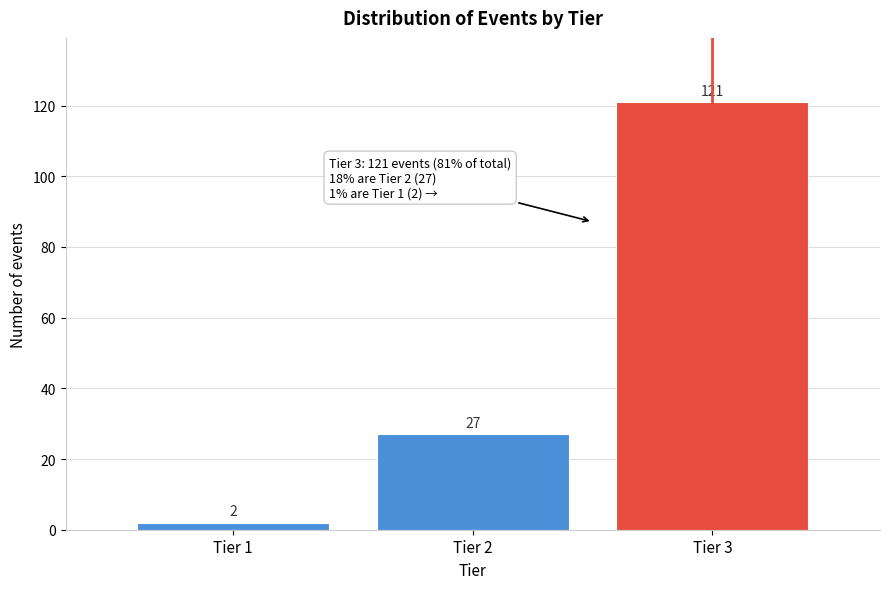

Reading left to right, what are all the values shown in this chart?

Tier 1=2	Tier 2=27	Tier 3=121